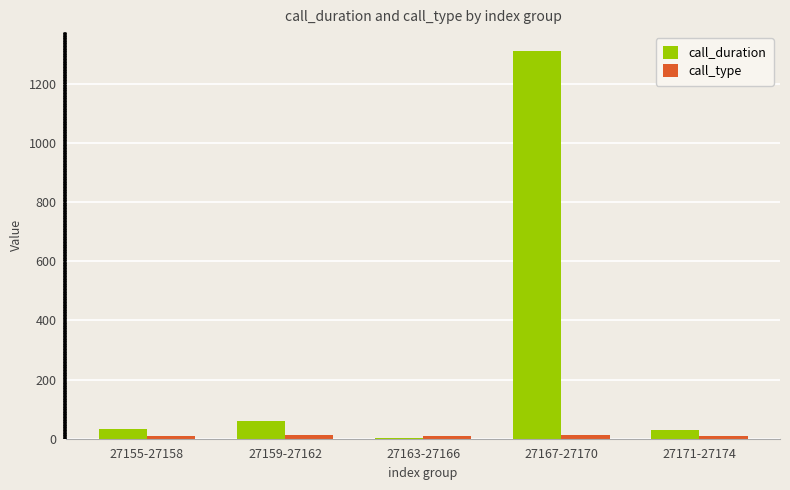

Which series has the largest total across all categories?

call_duration